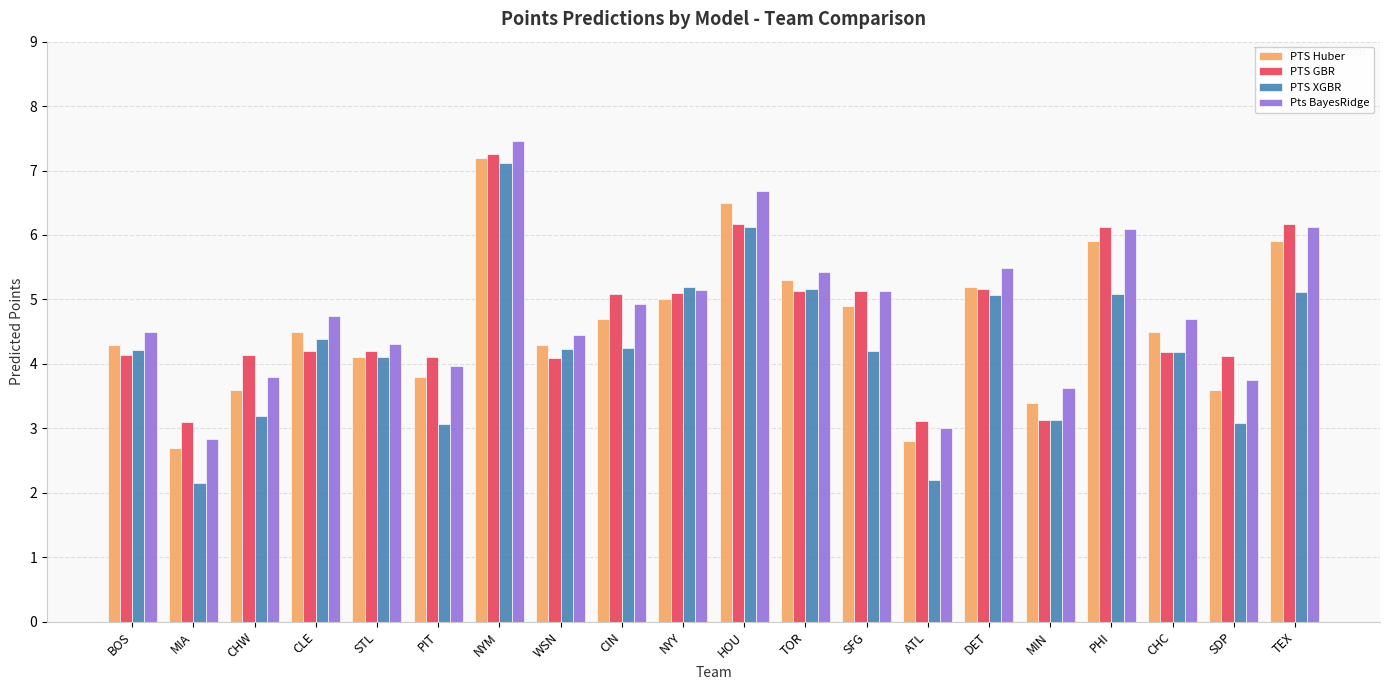

What is the greatest value displayed?

7.5